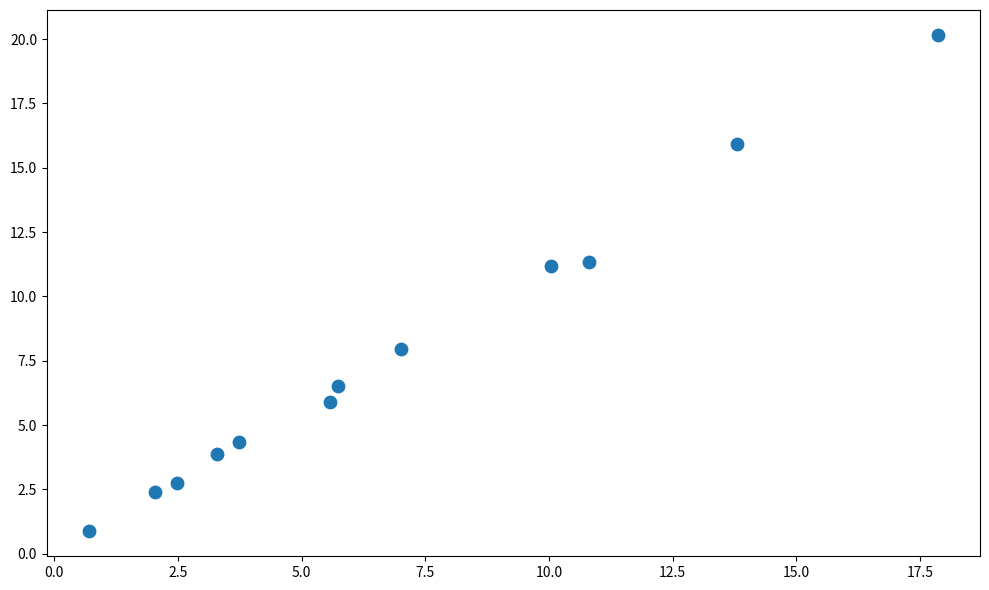

What is the average X value?

6.9